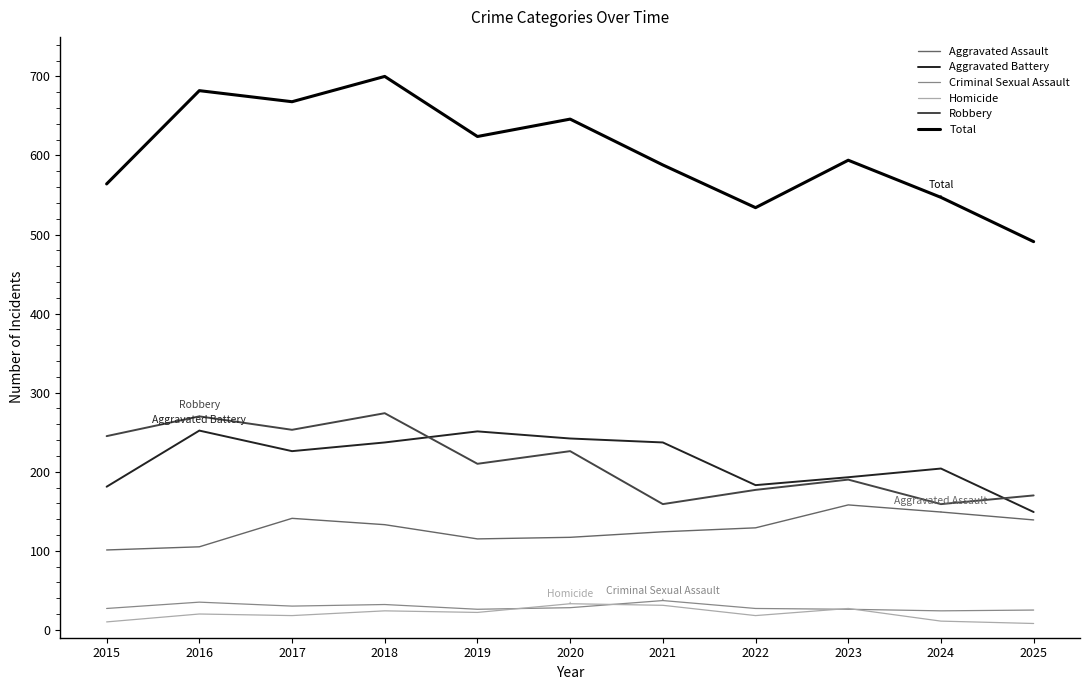

Read the Robbery value at 2018, to the nearest 5.

275